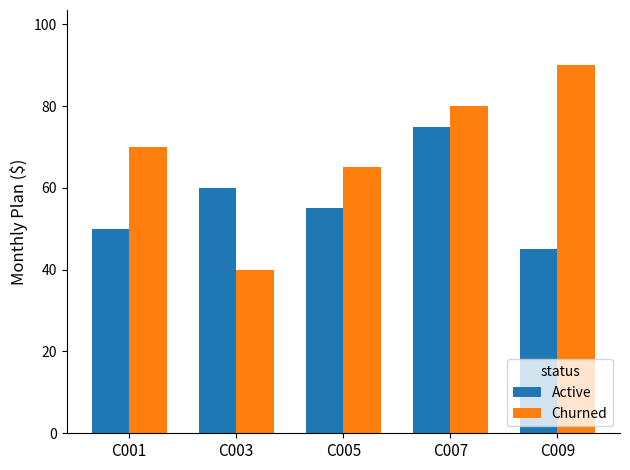

Does the chart contain any negative values?

No